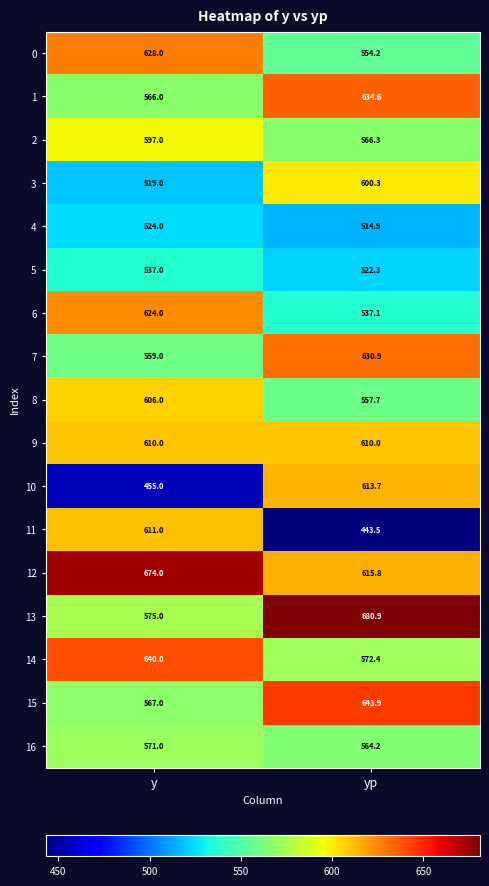

How many values in the 8 series are below 606?

1